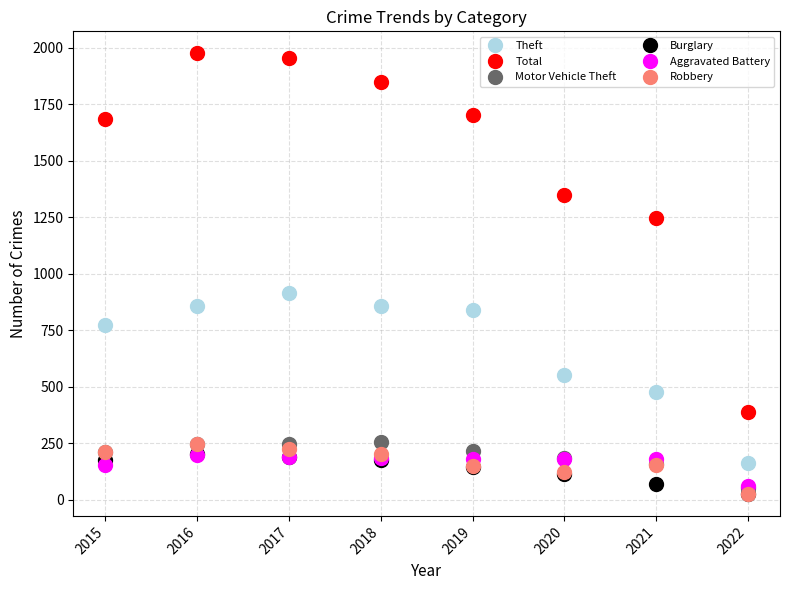

Count the number of categories in the chart.

8